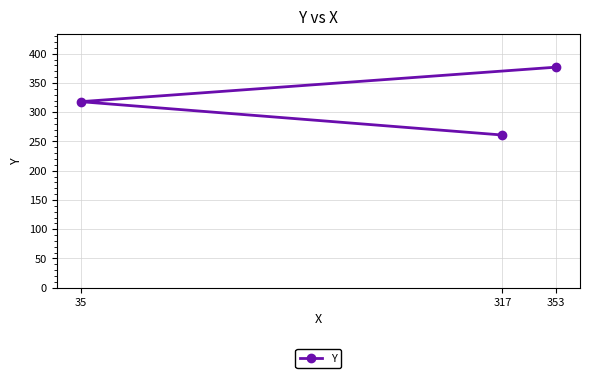

Rank the categories by value from lowest to highest.

317, 35, 353